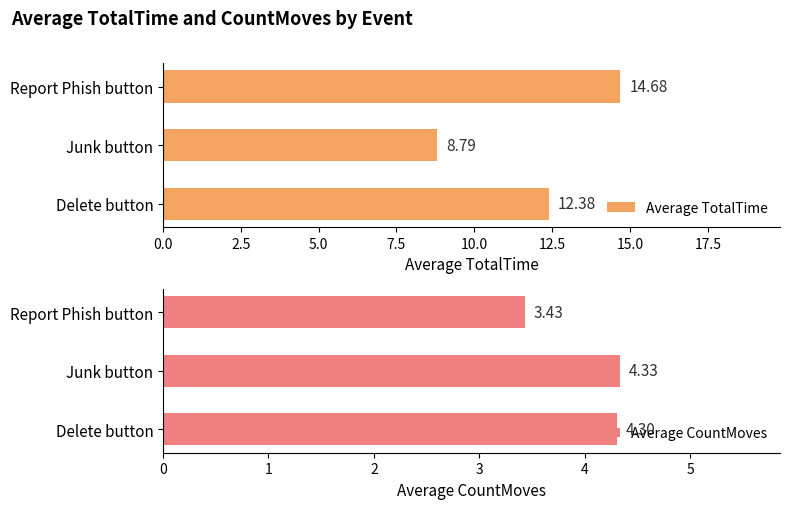

What is the smallest value displayed?

3.4